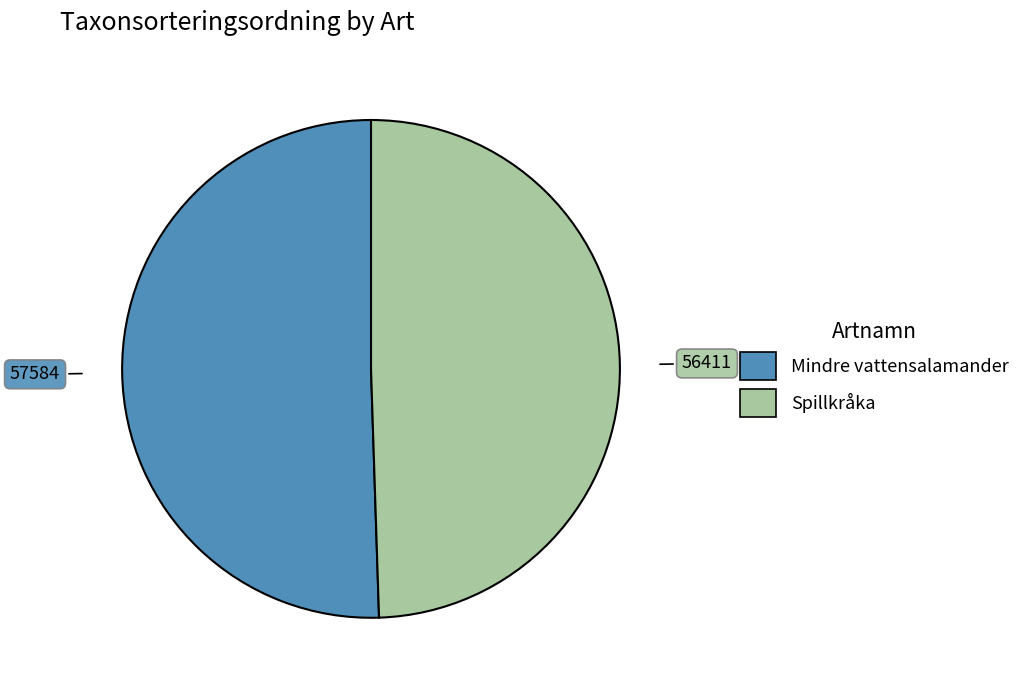

The Spillkråka slice represents 36% of the pie. True or false?

False